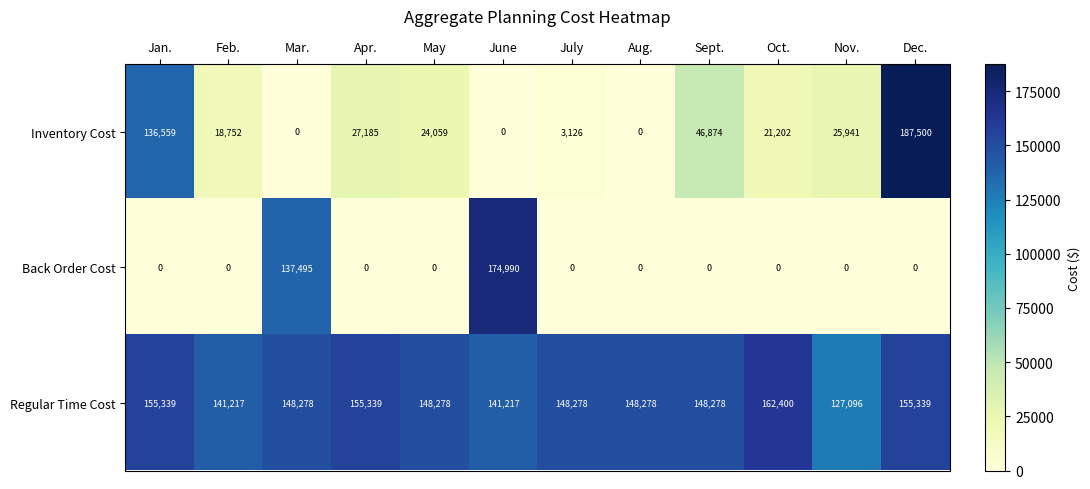

List the series in order of their peak value, highest first.

Inventory Cost, Back Order Cost, Regular Time Cost